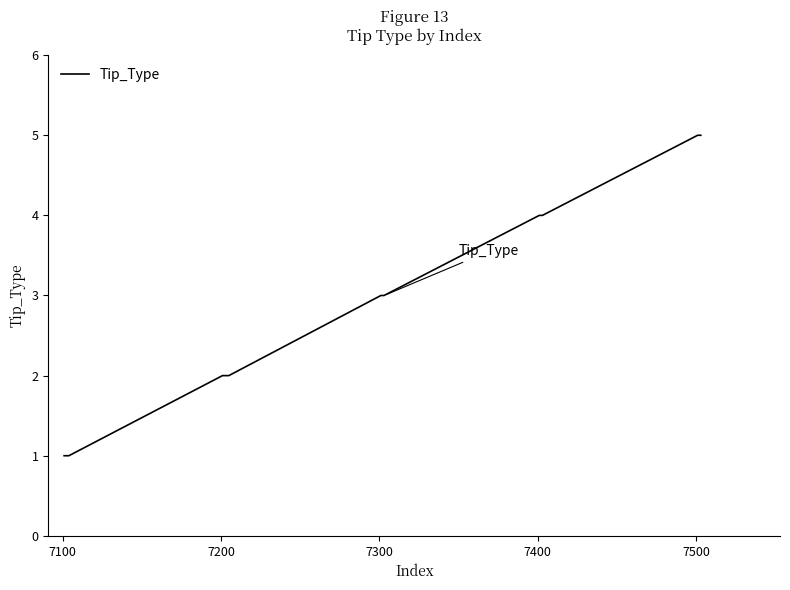

How many values are between 2 and 4?

11